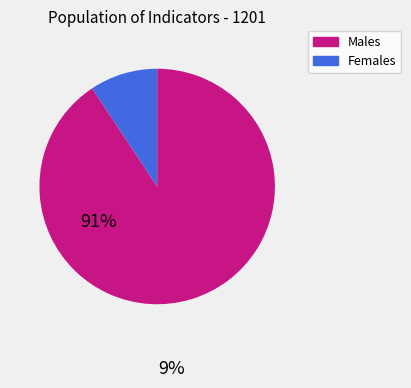

Is there any slice that represents more than half of the pie?

Yes